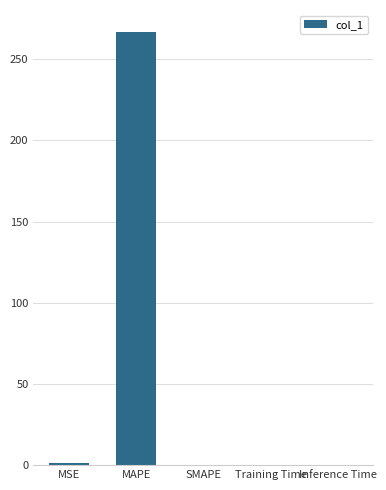

Is it true that the value at MSE is 1.5?

True